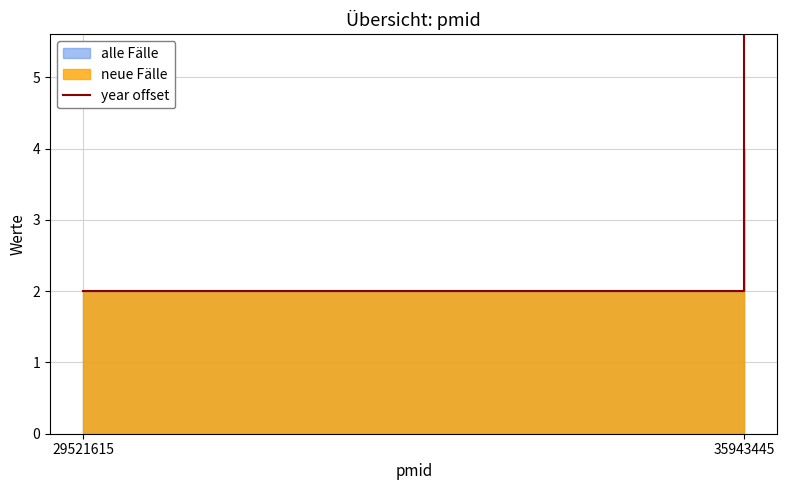

Reading right to left, what are all the values shown in this chart?

35943445=6	29521615=2